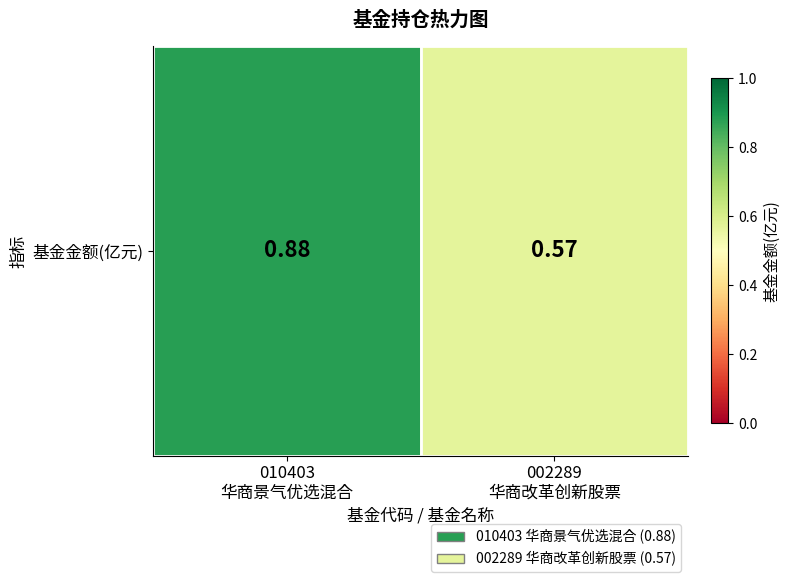

The value at 002289
华商改革创新股票 is 0.3. True or false?

False